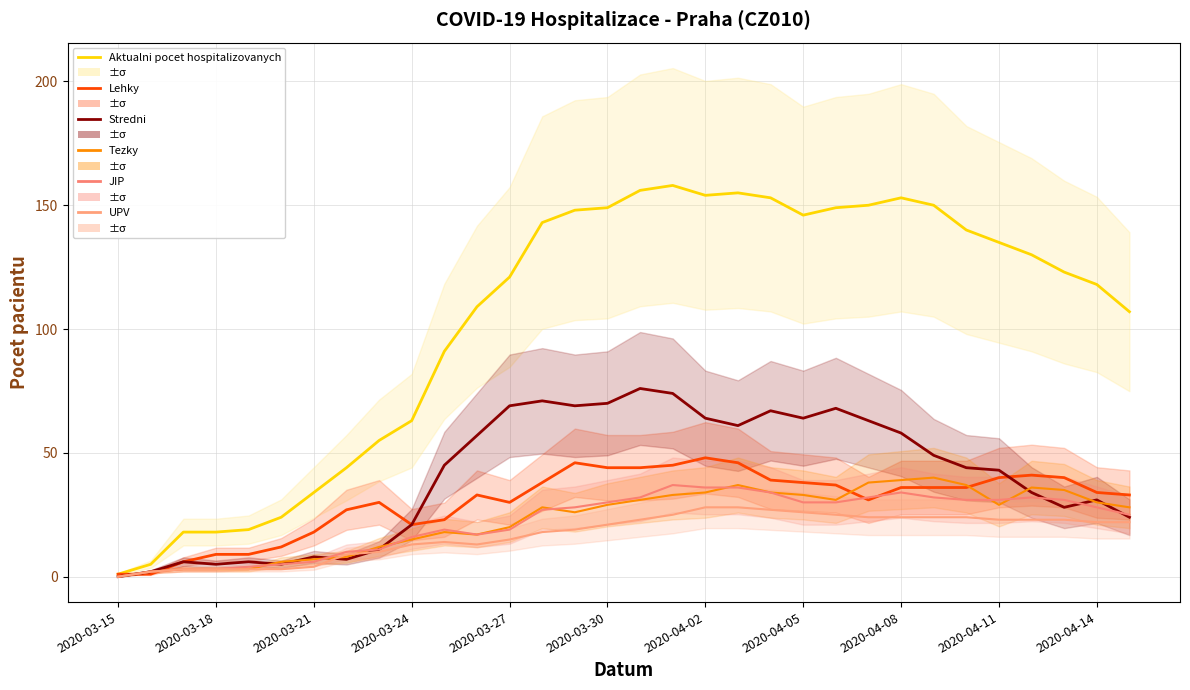

True or false: UPV has more than 1 interior local peaks.

False